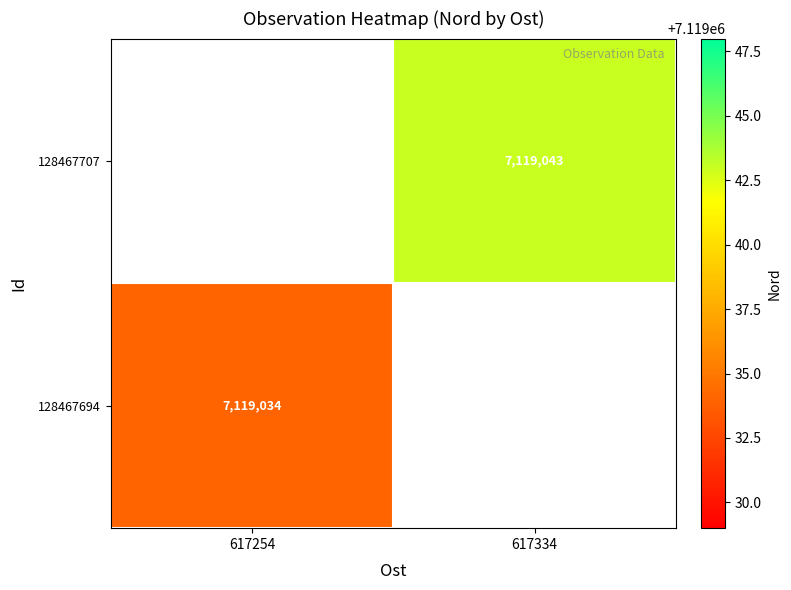

Is it true that 128467707 equals 7119043 at 617334?

True